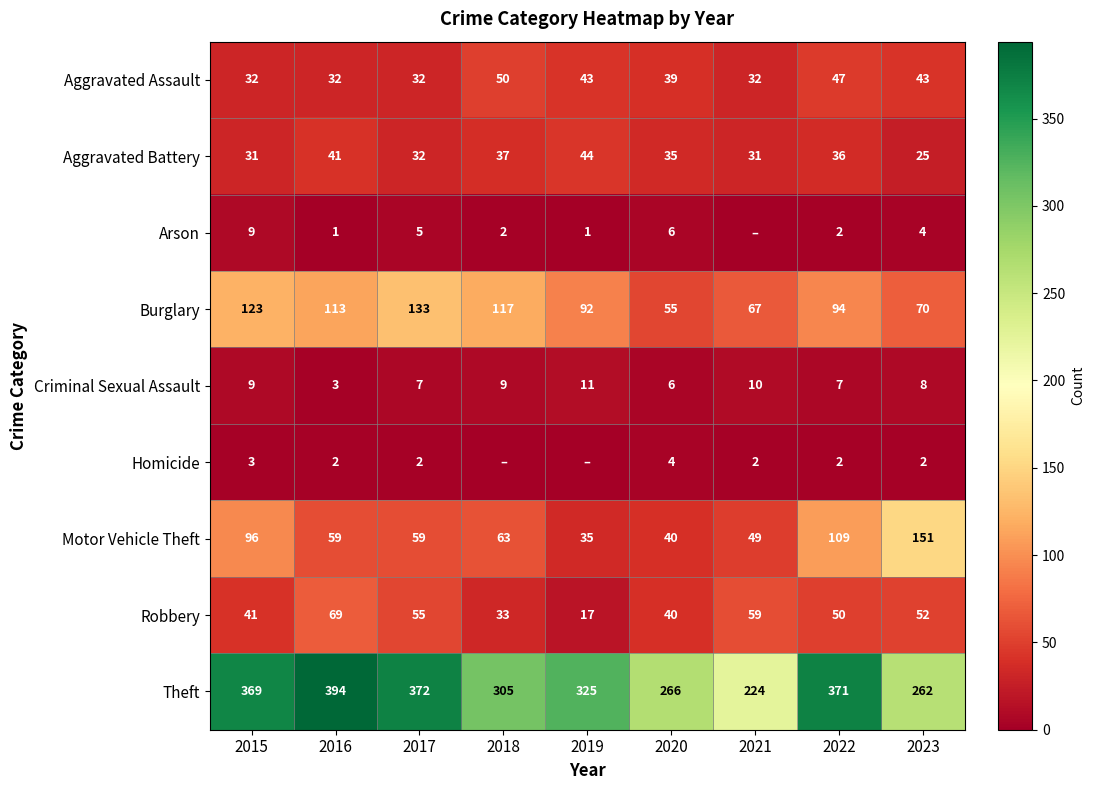

What is the difference between the highest and lowest values at 2015?

366